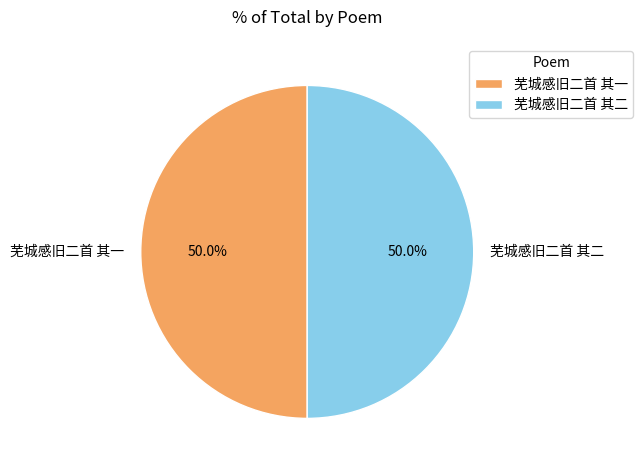

Approximately how many times larger is the value at 芜城感旧二首 其一 compared to 芜城感旧二首 其二?

1.0